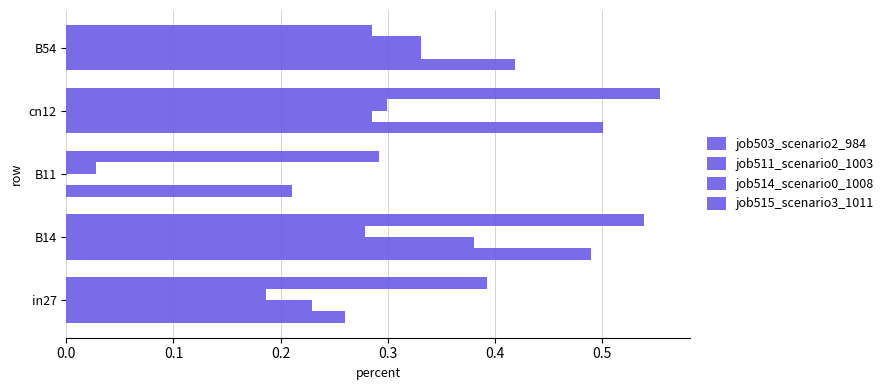

Count the number of data series in this chart.

4